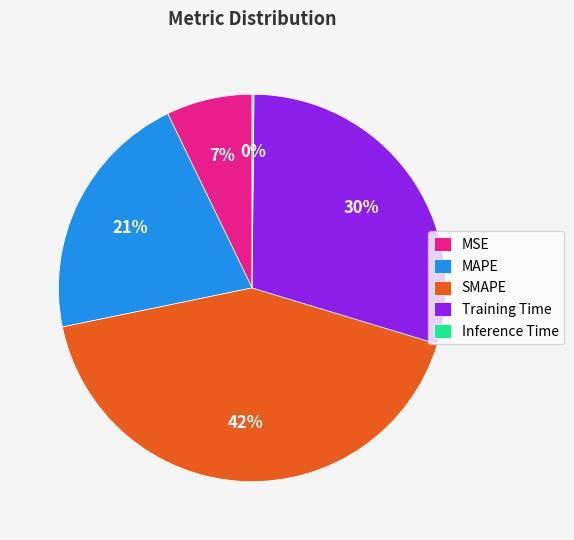

Is it true that SMAPE is 42% of the pie?

True